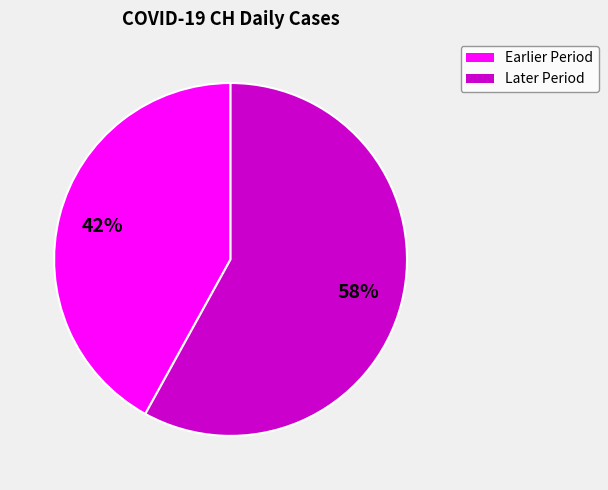

To the nearest percent, what is the average slice percentage?

50%